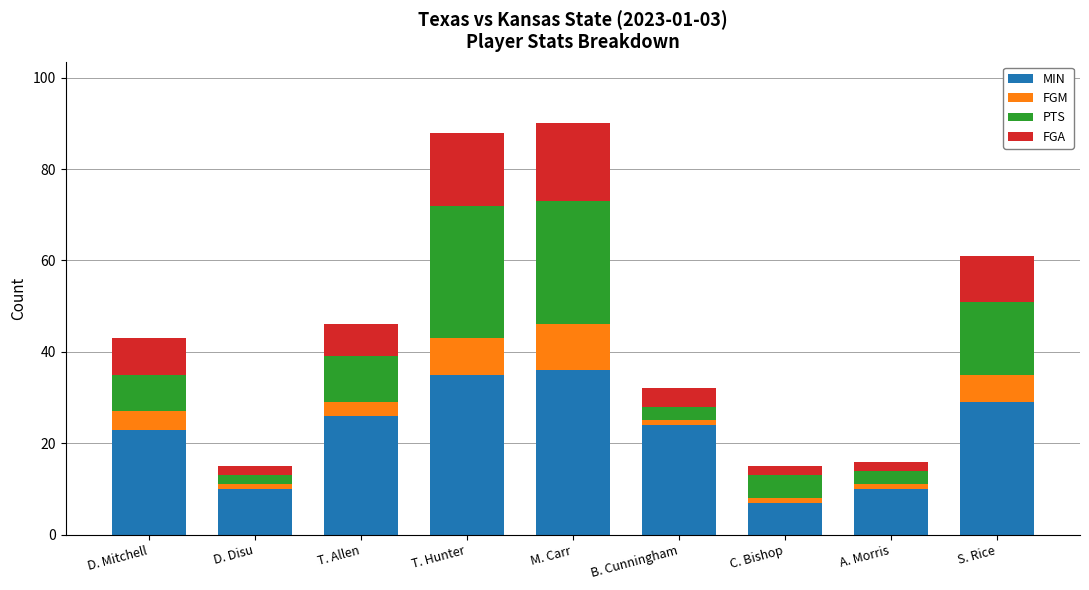

What is the sum of all MIN values?

200